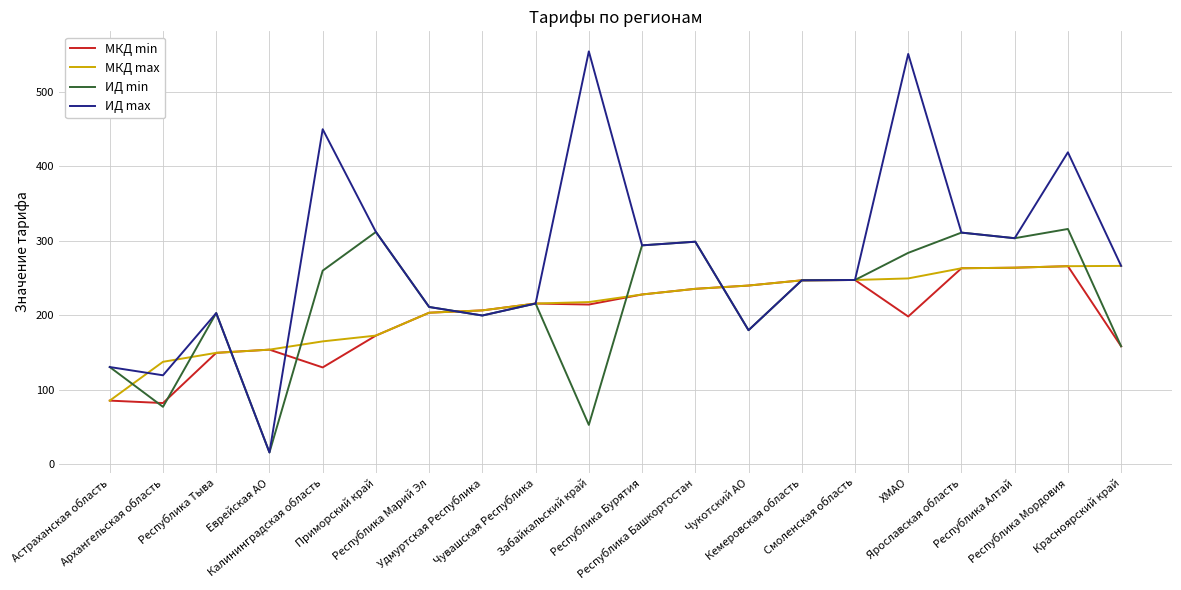

What is the greatest value displayed?

554.6